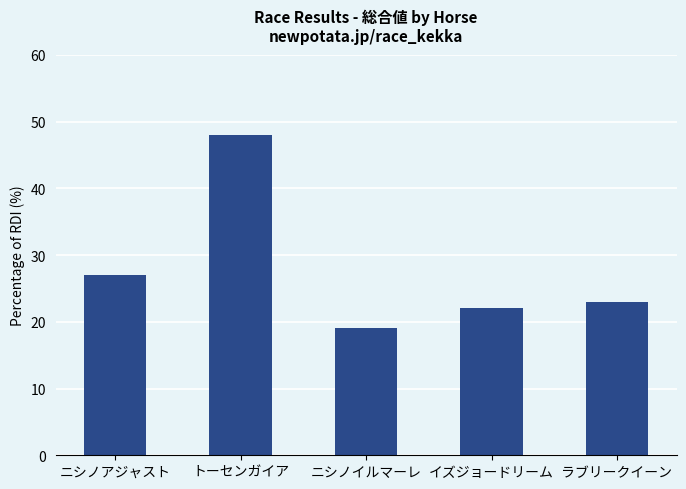

Count the number of categories in the chart.

5